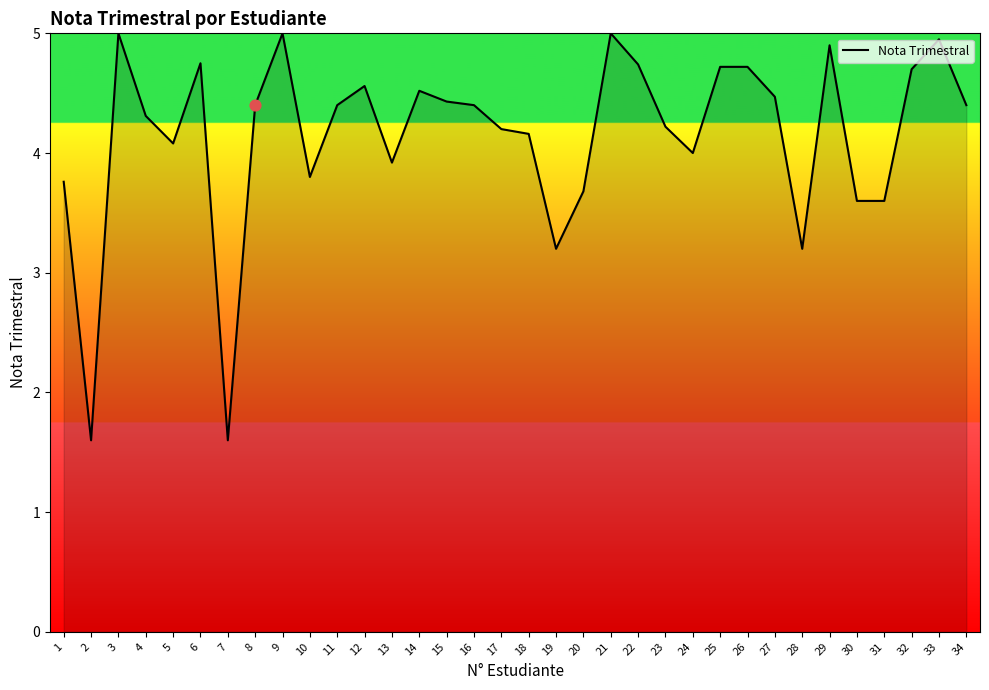

What is the ratio of the value at 18 to the value at 24?

1.0